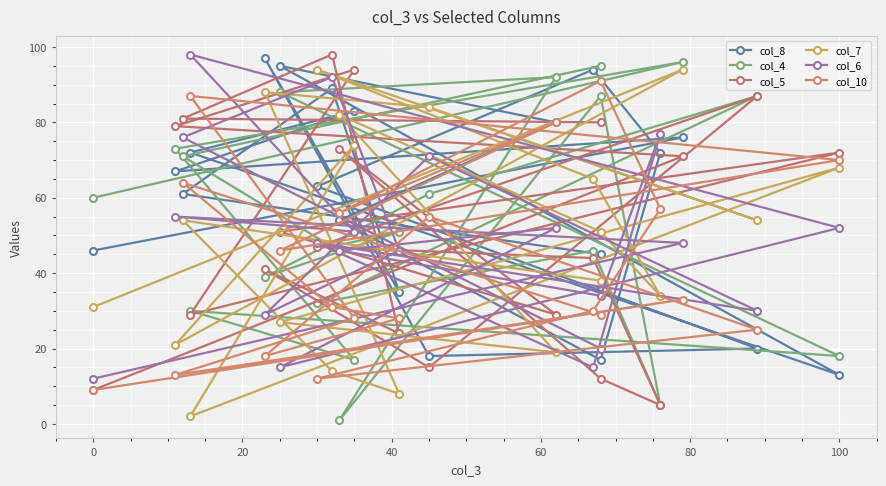

Which series has the widest spread of values?

col_4